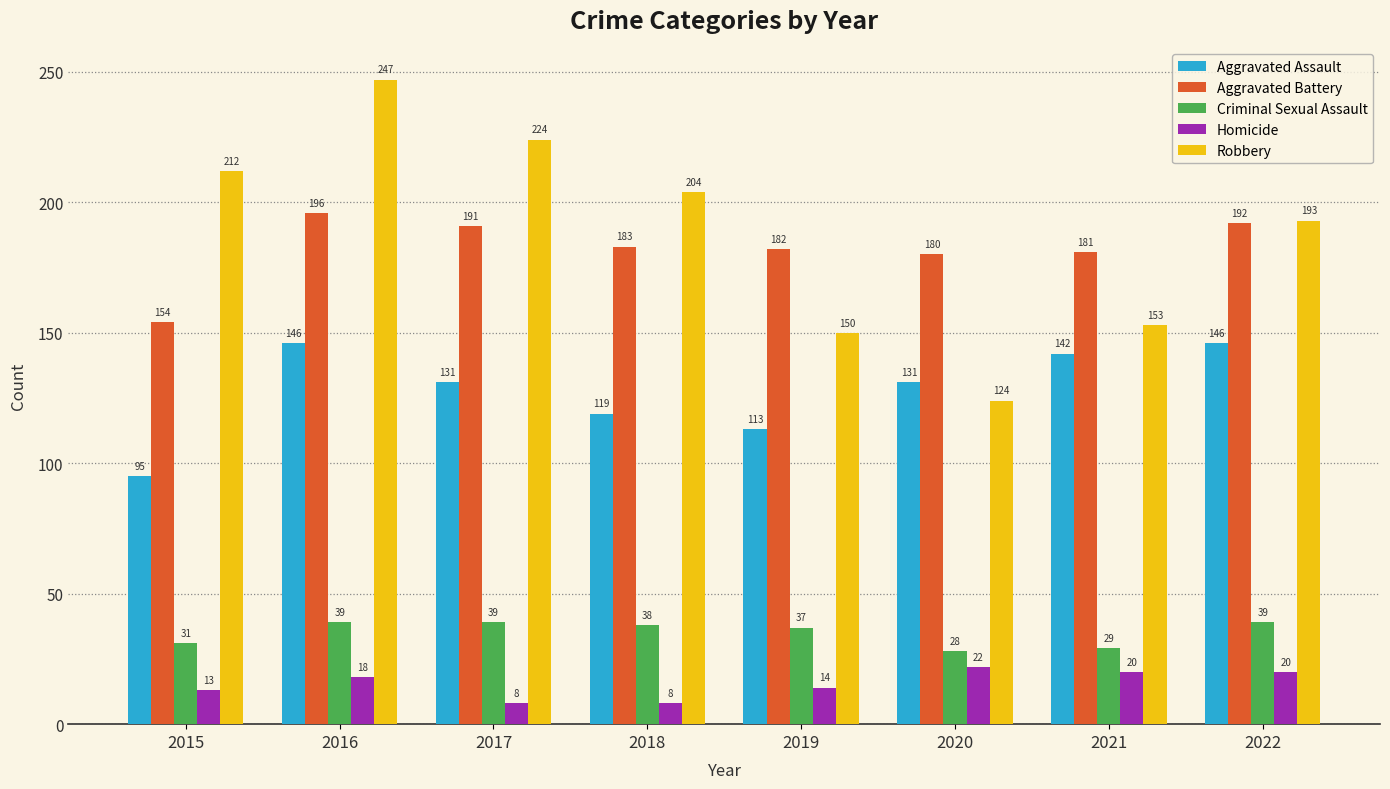

What is the minimum value shown in the chart?

8